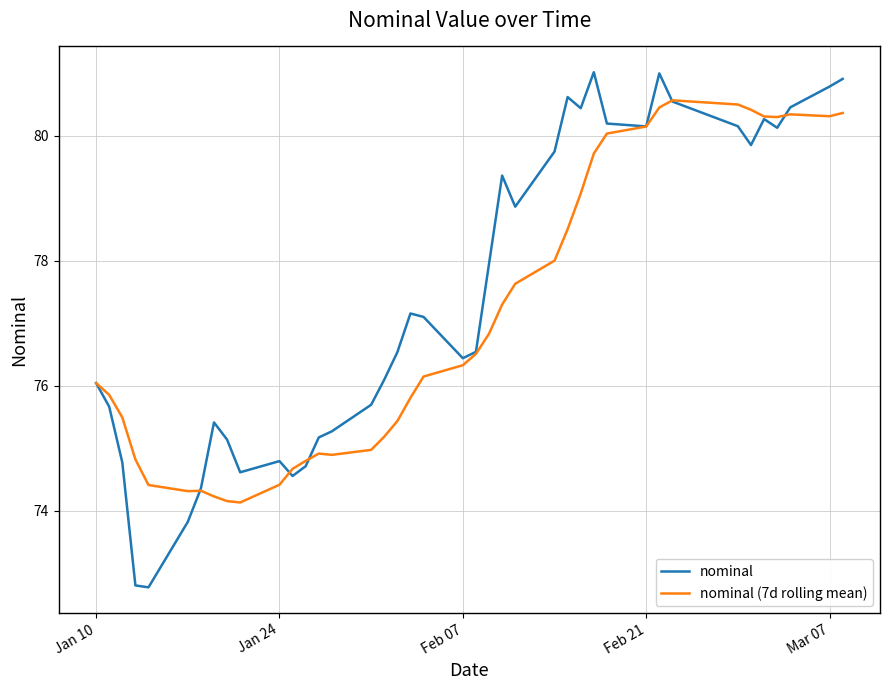

How many interior local valleys does the nominal series have?

9